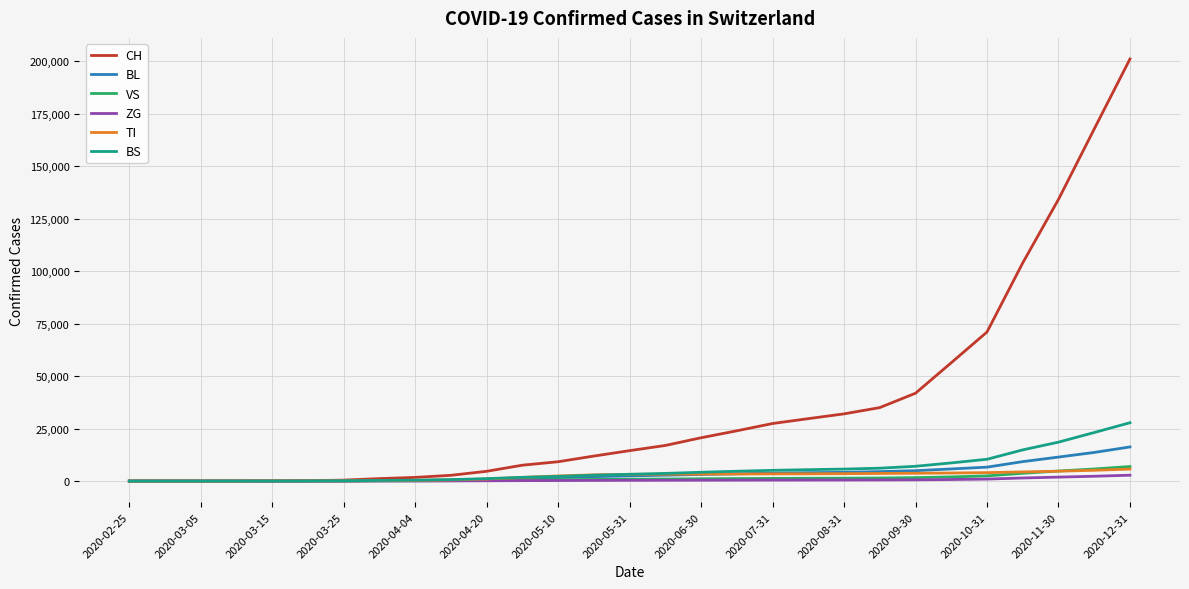

Which series has the largest total across all categories?

CH